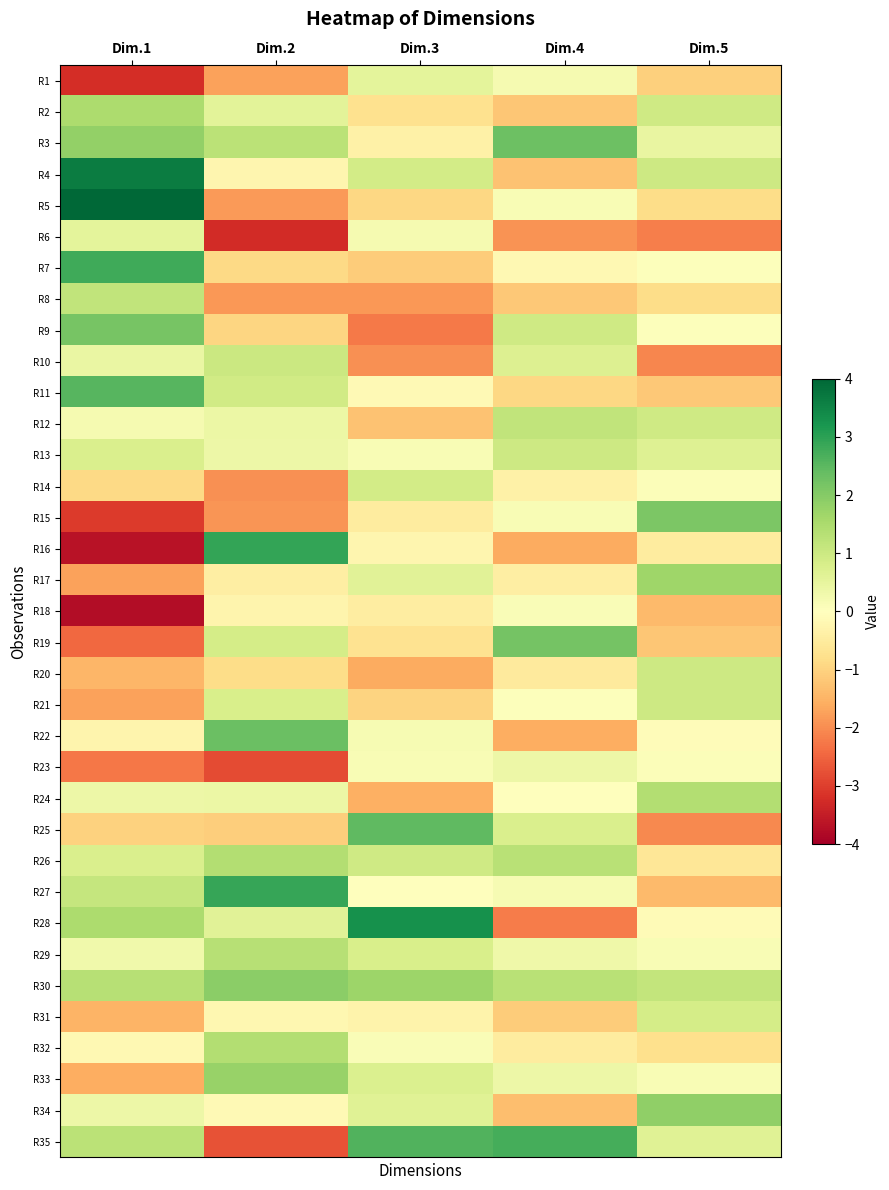

At which category is the sum across all series the highest?

Dim.3